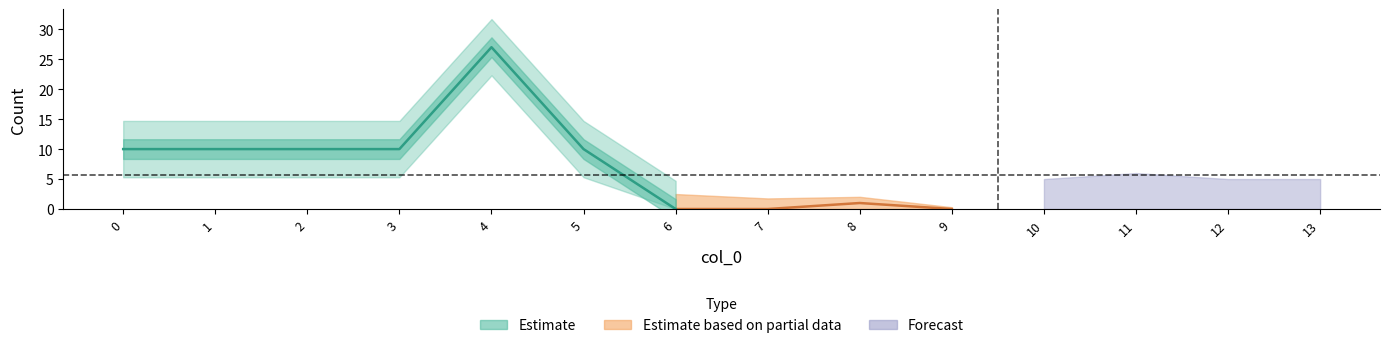

Count the number of values greater than 1.

6